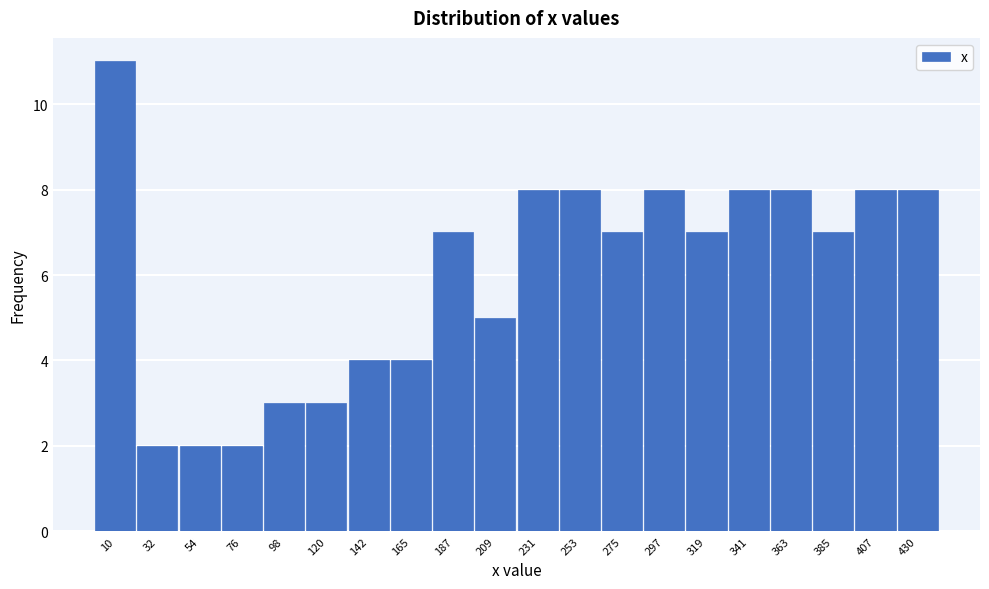

Reading left to right, transcribe this chart: for each bar, give the range it covers on the x-axis and its height. Neither the bar edges nor the heights are printed on the chart, so give them approximately, as read against the axes.

0 to 20: 11
20 to 45: 2
45 to 65: 2
65 to 85: 2
85 to 110: 3
110 to 130: 3
130 to 155: 4
155 to 175: 4
175 to 200: 7
200 to 220: 5
220 to 240: 8
240 to 265: 8
265 to 285: 7
285 to 310: 8
310 to 330: 7
330 to 350: 8
350 to 375: 8
375 to 395: 7
395 to 420: 8
420 to 440: 8